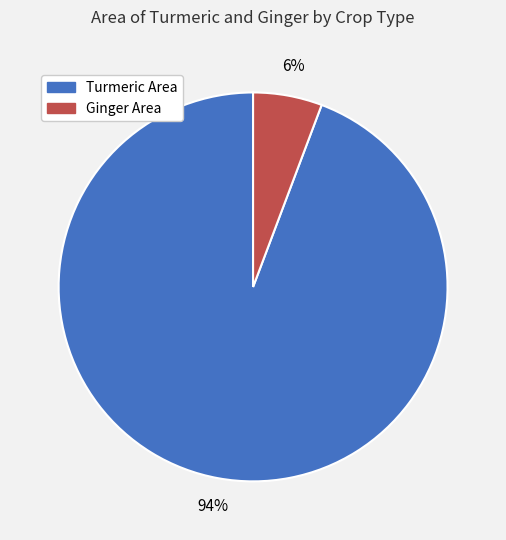

Does any single category account for the majority?

Yes